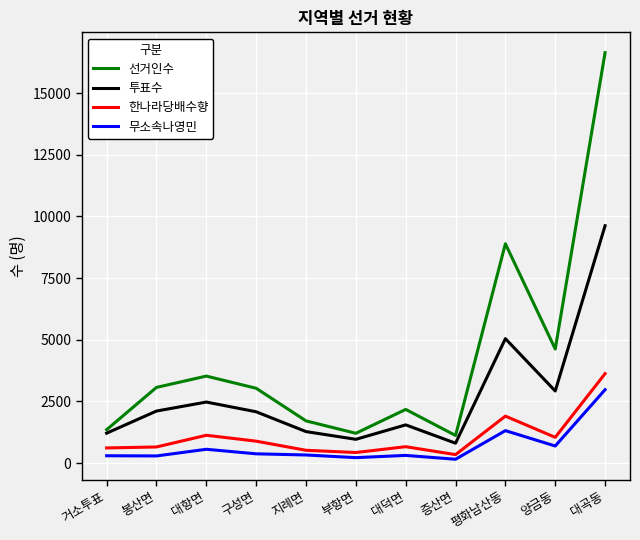

What is the spread (max minus min) of values at 평화남산동?

7576